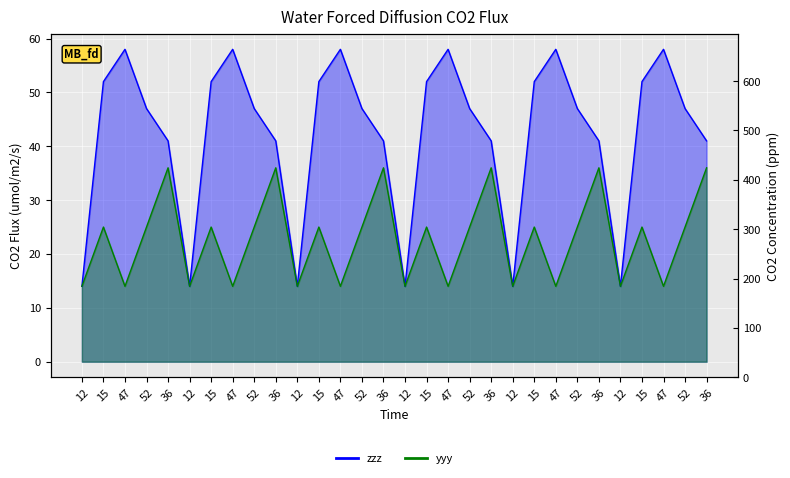

At which category does zzz reach its first local valley?

12